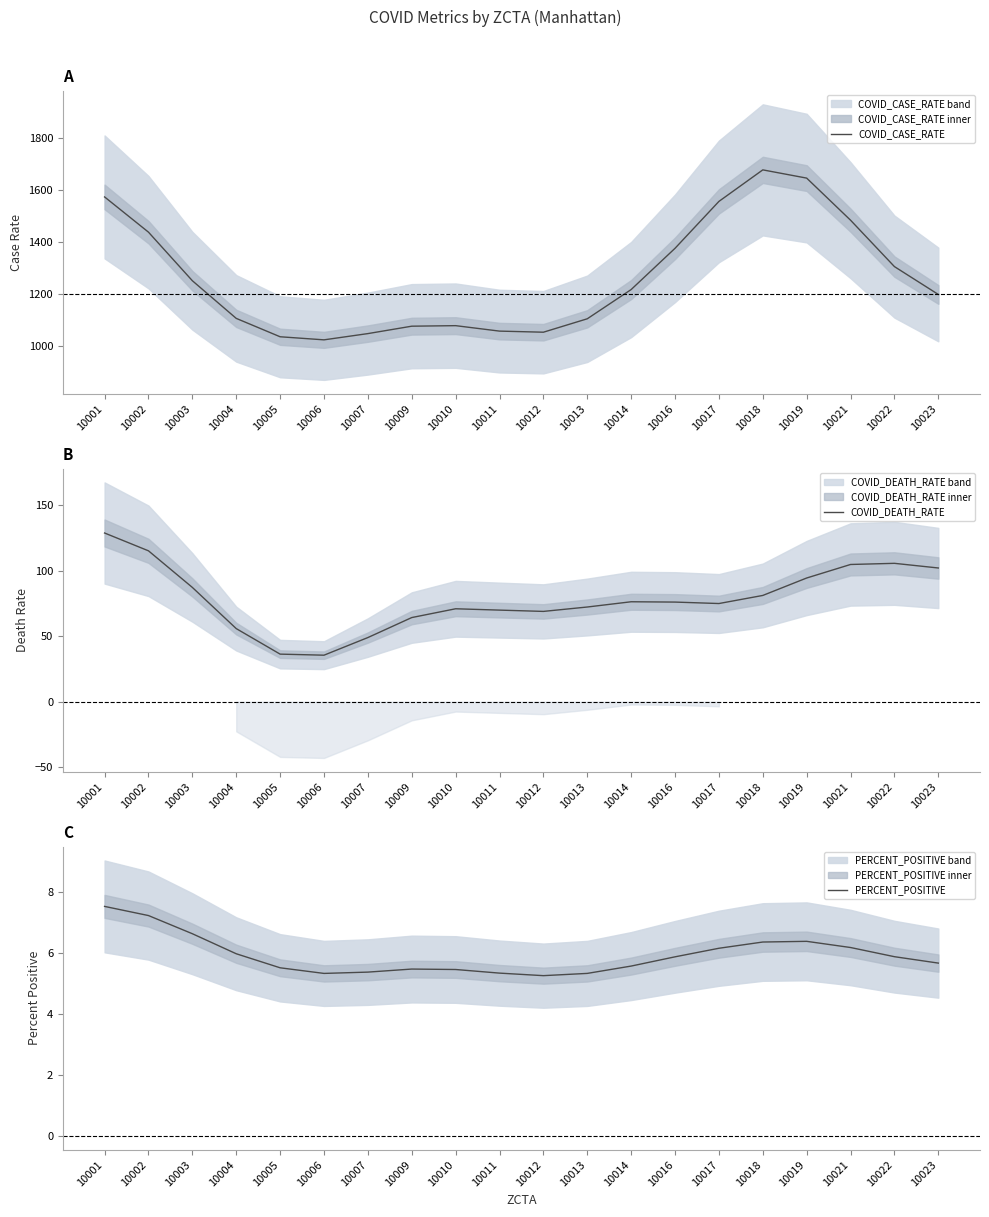

At which category is the sum across all series the highest?

10018